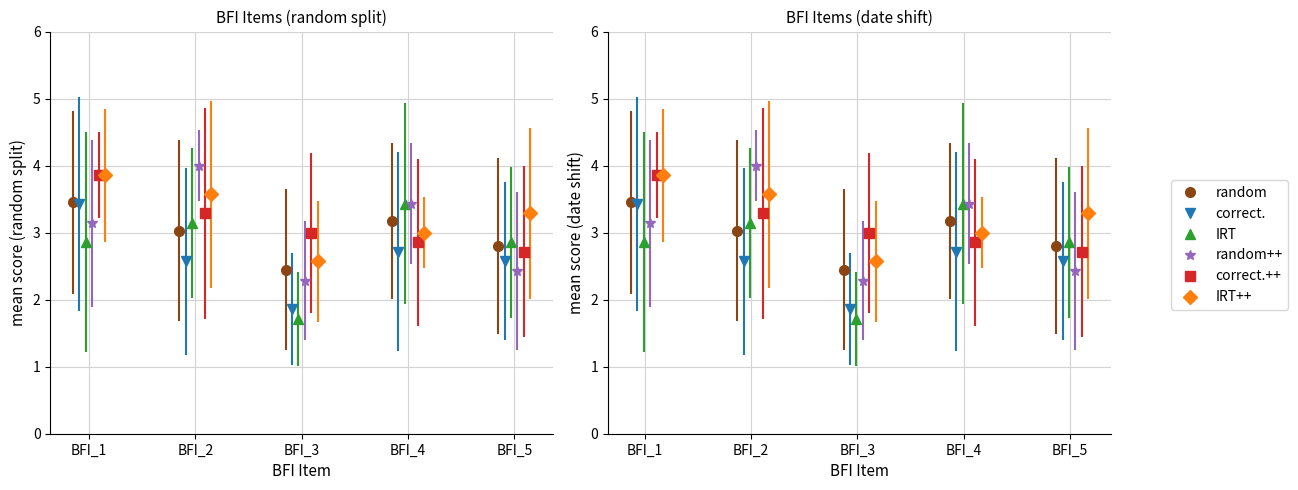

List the series in order of their peak value, highest first.

random++, correct.++, IRT++, random, correct., IRT